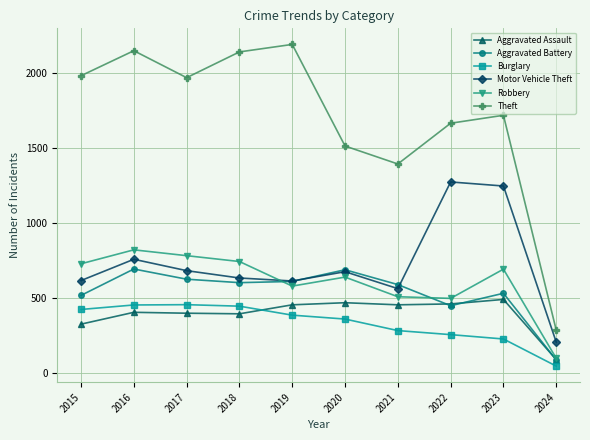

True or false: Burglary and Robbery cross at least once.

False